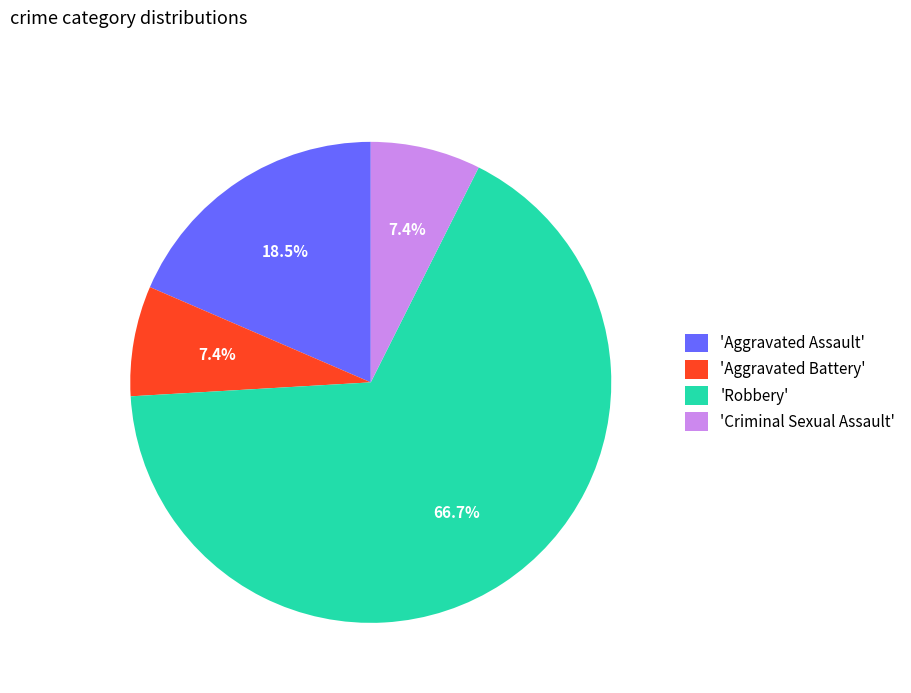

Which category accounts for the majority?

'Robbery'